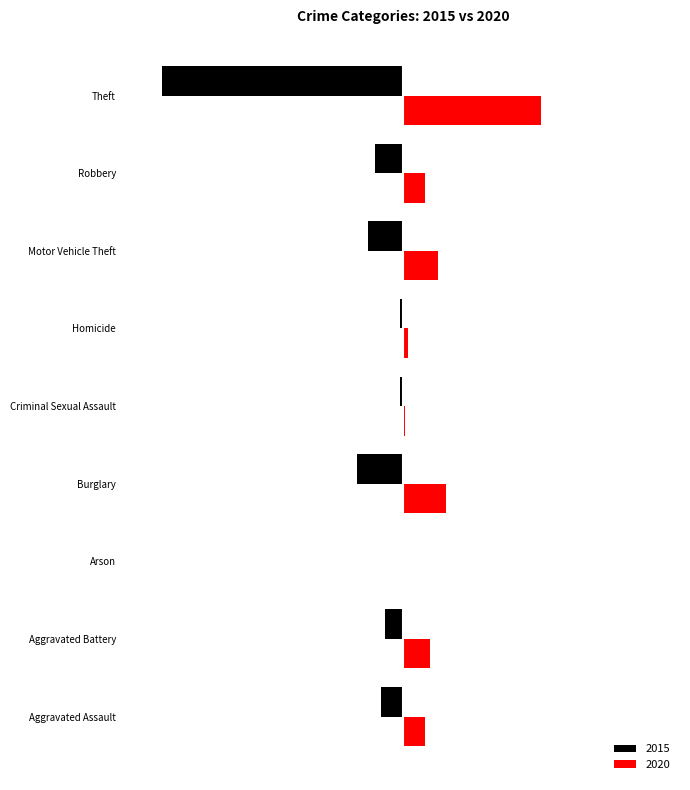

Reading left to right, what are all the values shown in this chart?

2015: Aggravated Assault=-46	Aggravated Battery=-38	Arson=-1	Burglary=-98	Criminal Sexual Assault=-7	Homicide=-6	Motor Vehicle Theft=-75	Robbery=-59	Theft=-515
2020: Aggravated Assault=48	Aggravated Battery=59	Arson=2	Burglary=92	Criminal Sexual Assault=5	Homicide=10	Motor Vehicle Theft=75	Robbery=48	Theft=296